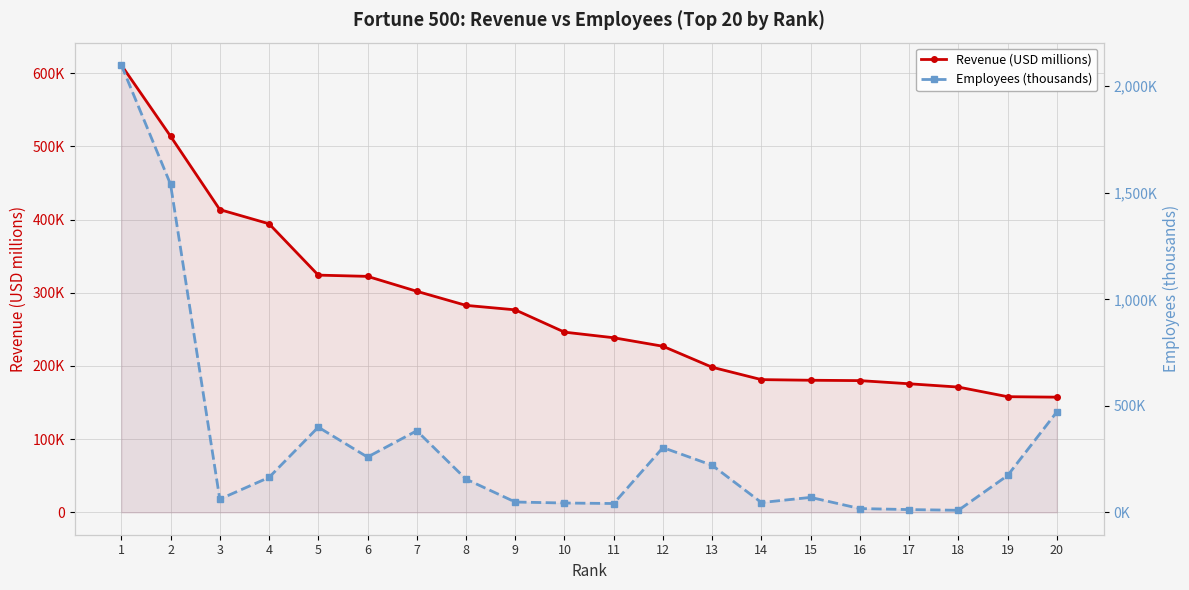

What is the difference between the Revenue (USD millions) values at 2 and 9?

237272.0